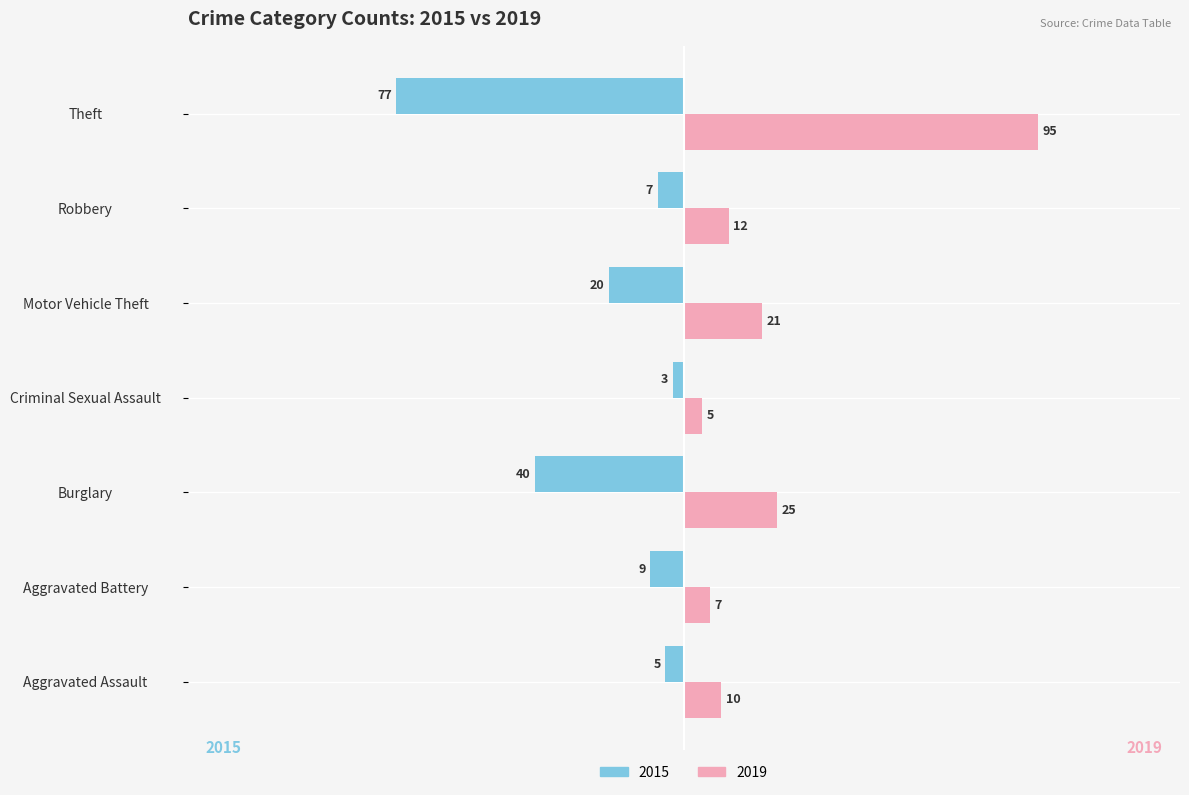

What is the approximate value of 2019 at Aggravated Battery, to the nearest 5?

5